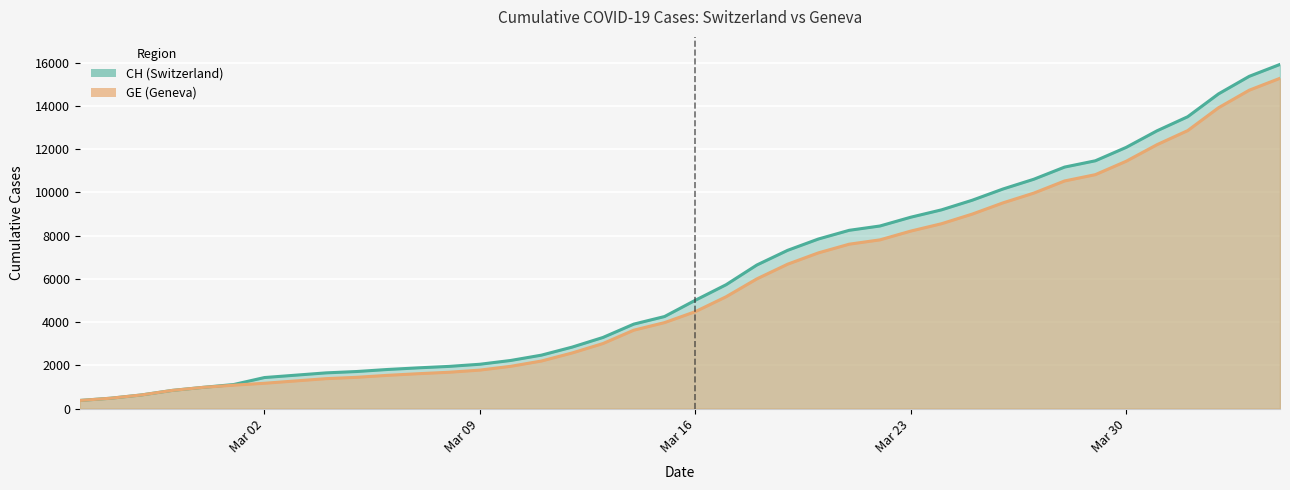

How many data points does each series have?

40